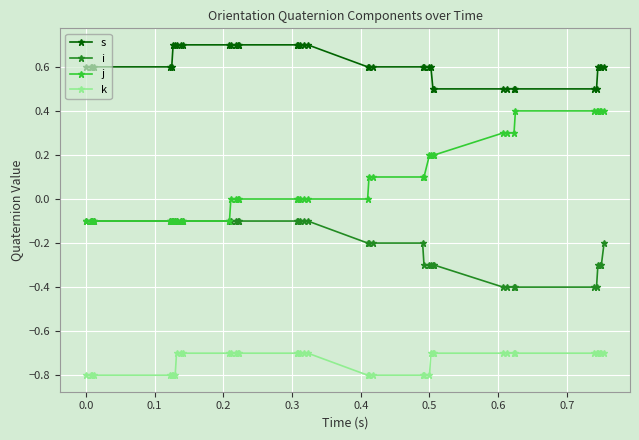

What are all the series names shown in the legend?

s, i, j, k